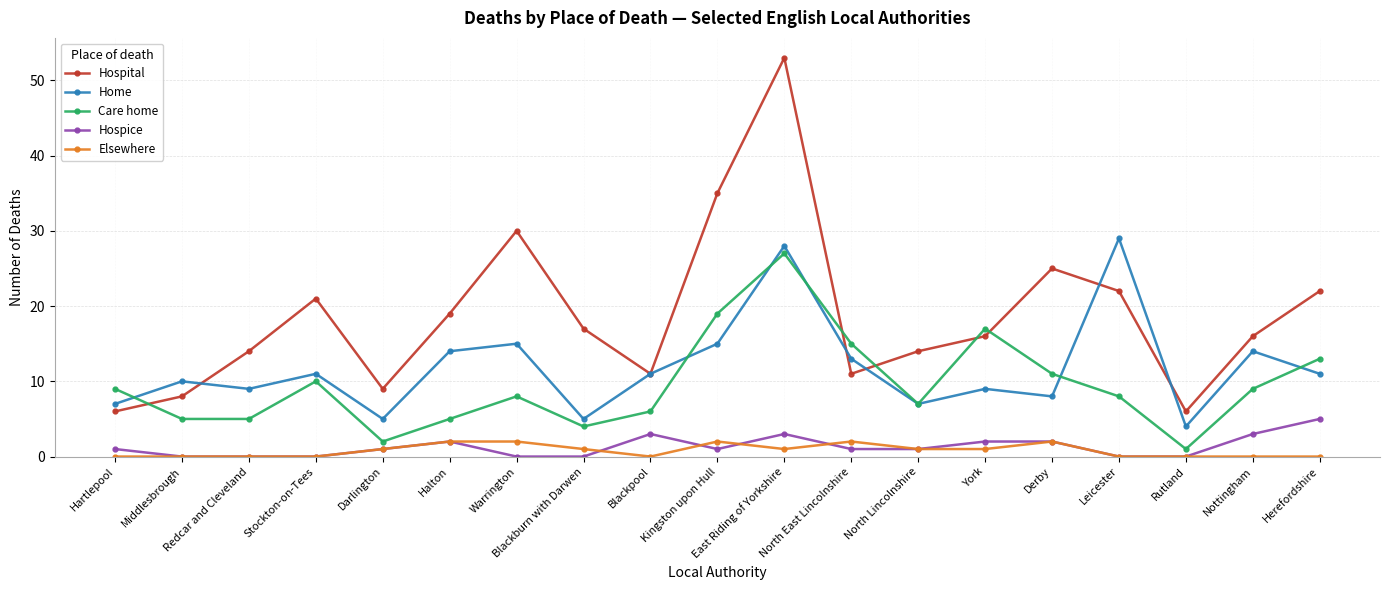

What is the maximum value shown in the chart?

53